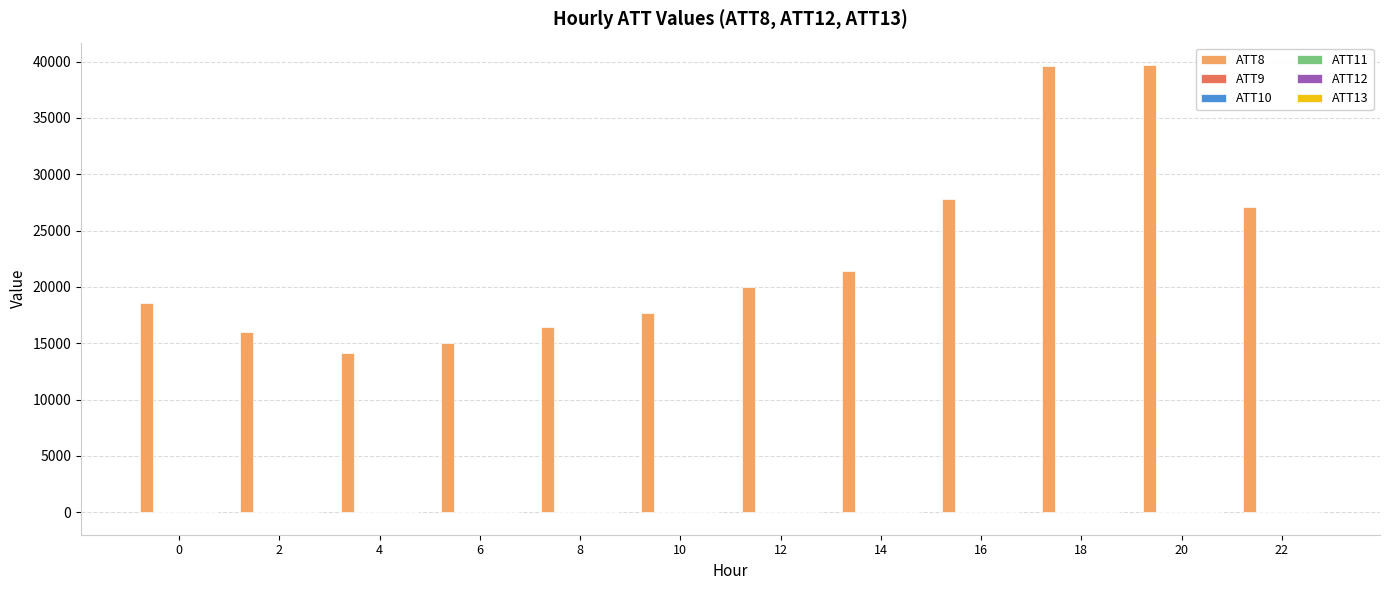

Between 8 and 22, which series saw the biggest shift?

ATT8